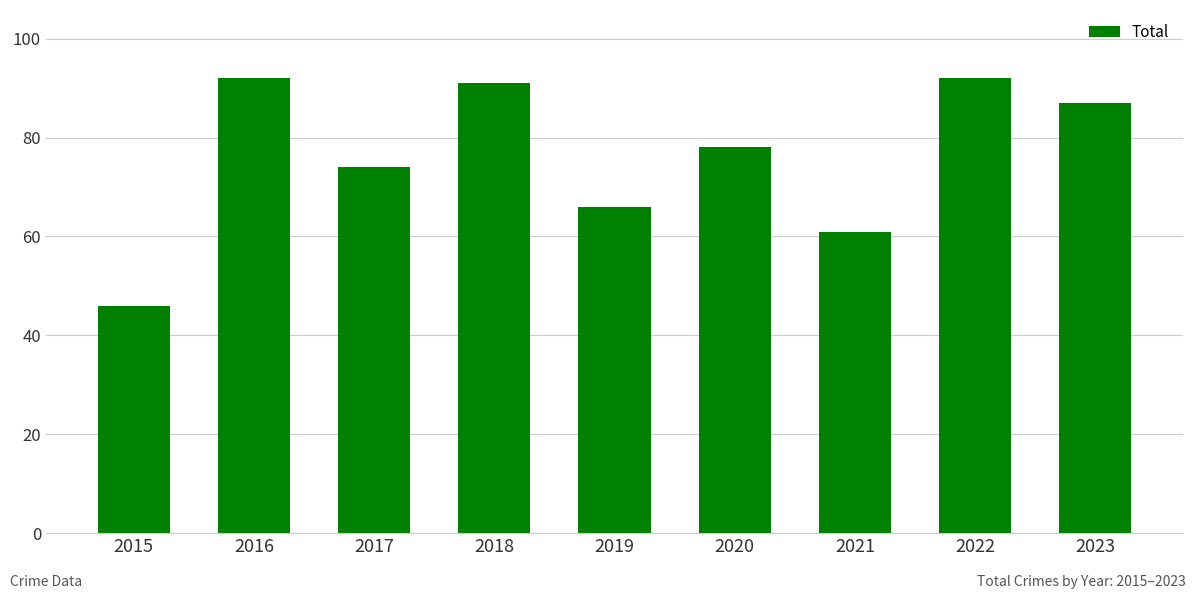

Reading left to right, transcribe all the data shown in this chart.

2015=46	2016=92	2017=74	2018=91	2019=66	2020=78	2021=61	2022=92	2023=87